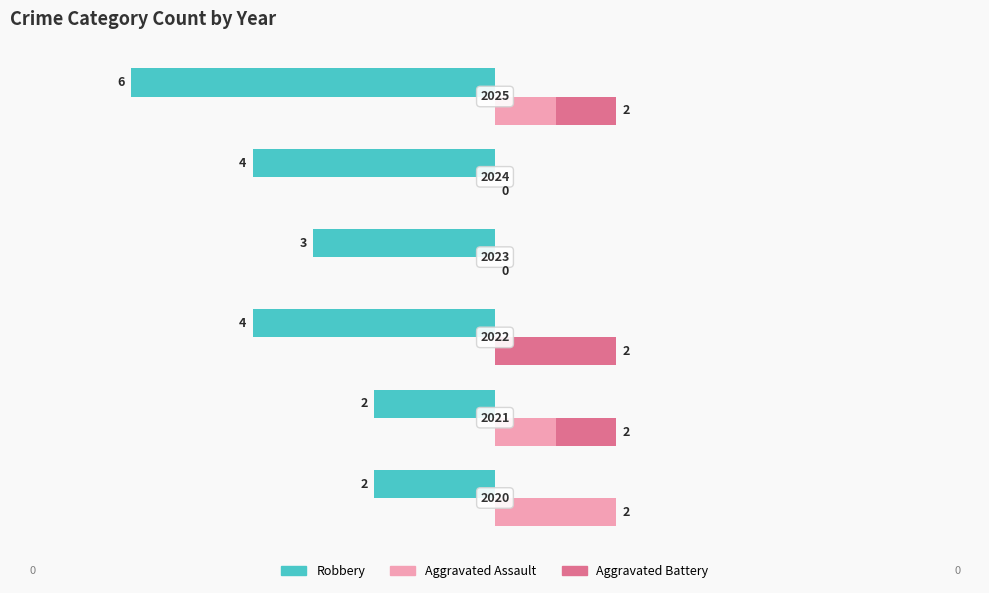

How many Robbery values are between 2 and 4?

5